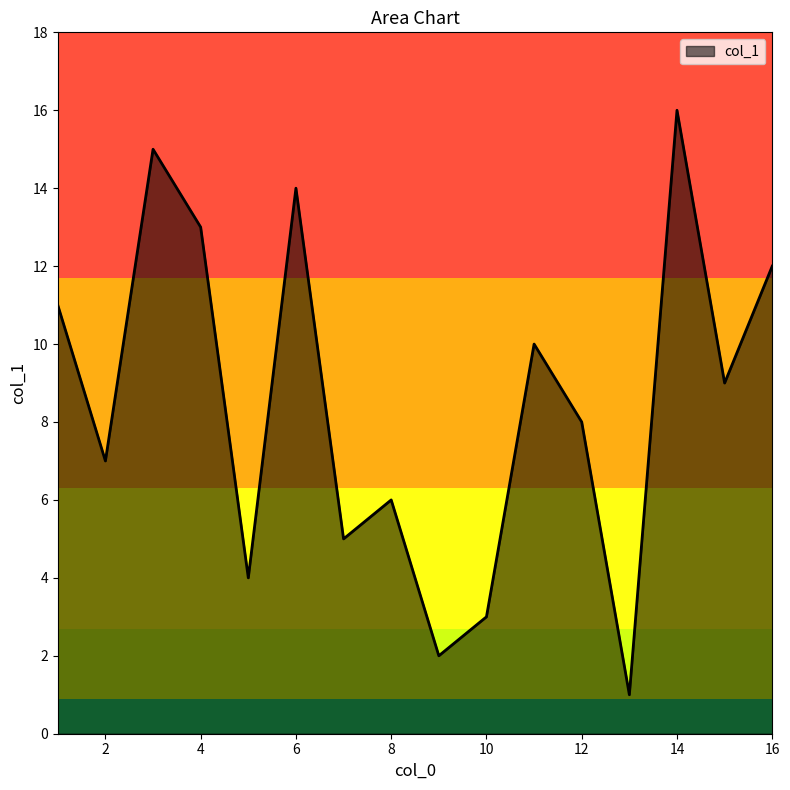

What is the maximum value shown in the chart?

16